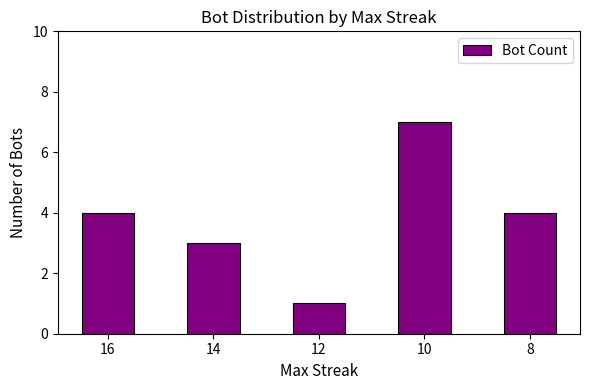

Is it true that the value at 8 is 6?

False